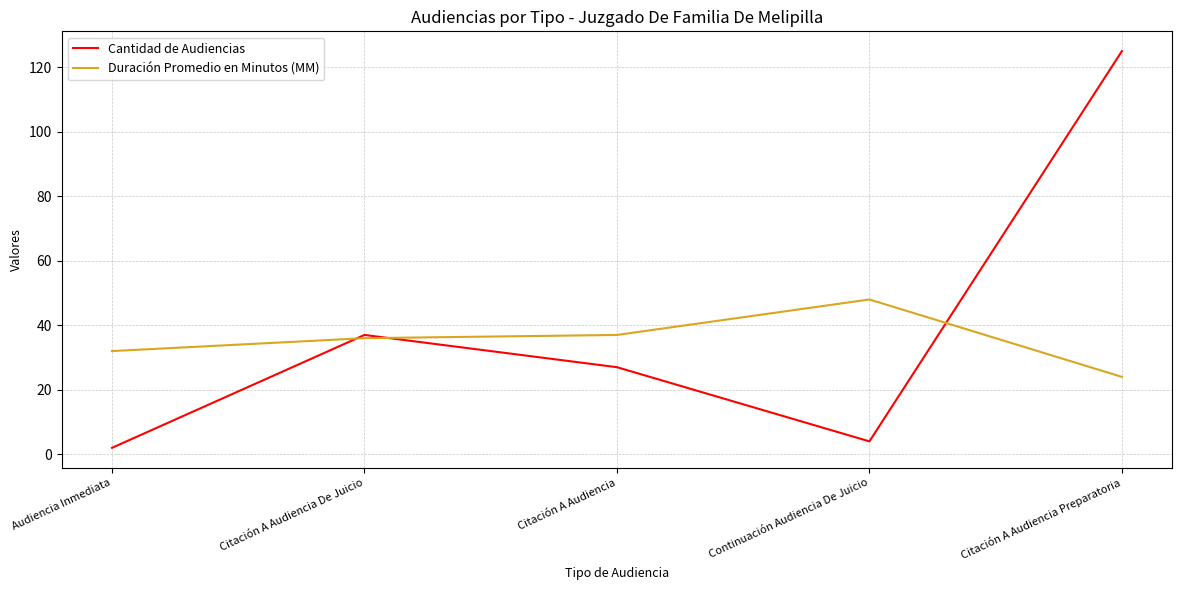

Which series has the widest spread of values?

Cantidad de Audiencias